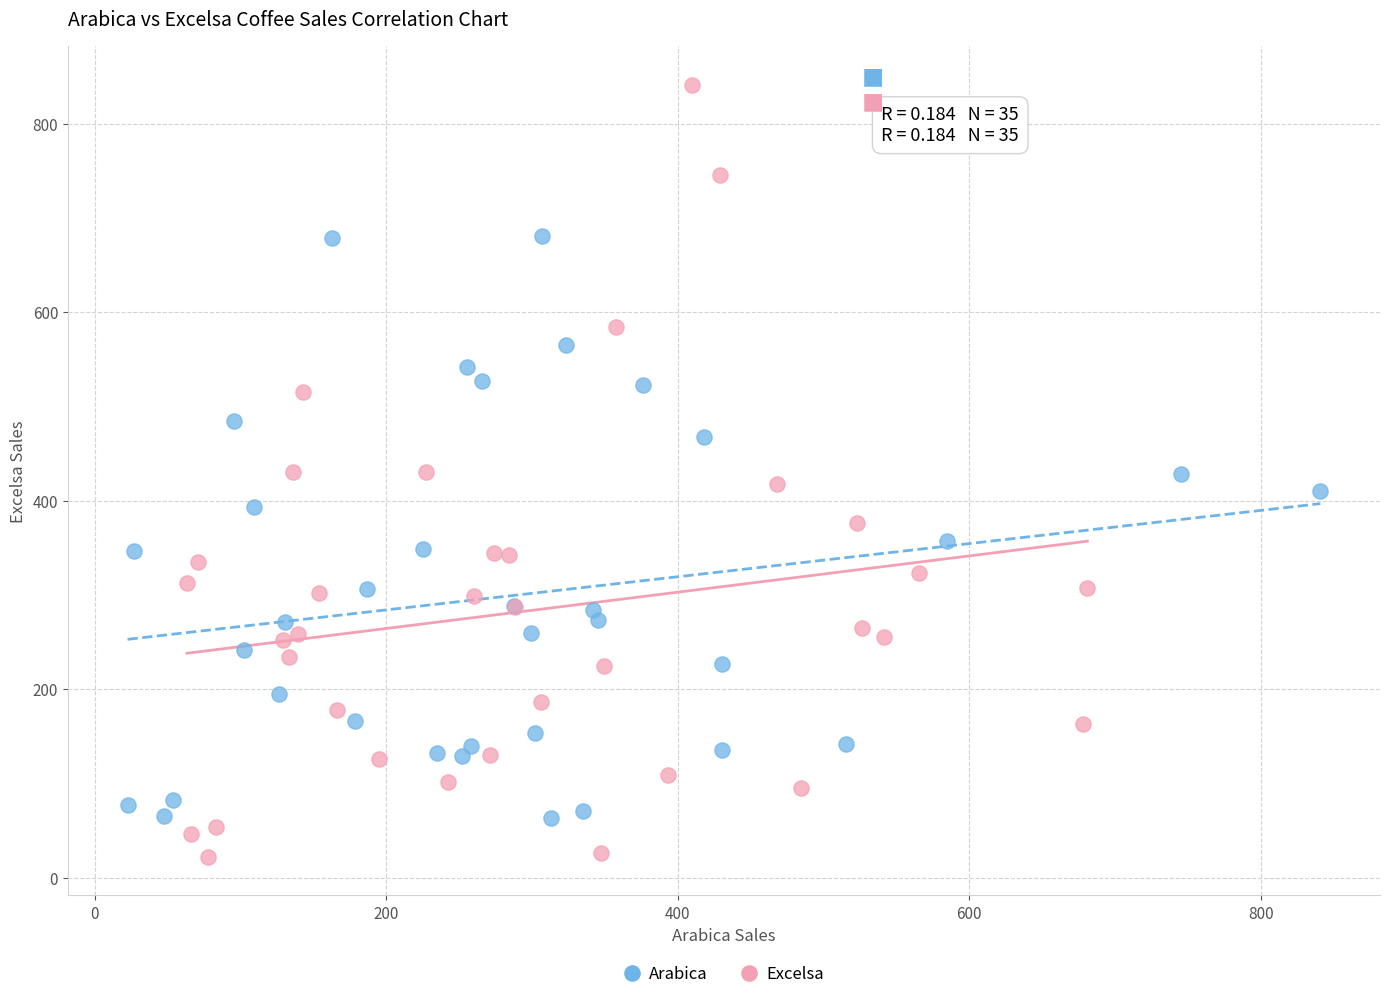

Which series has the largest Y range (max minus min)?

Excelsa